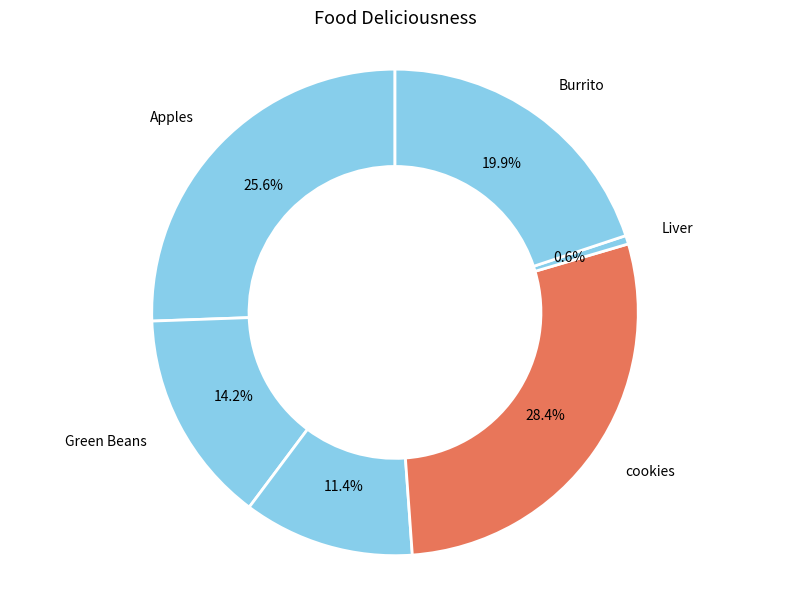

To the nearest percent, what is the difference between the cookies and Green Beans slice percentages?

14%